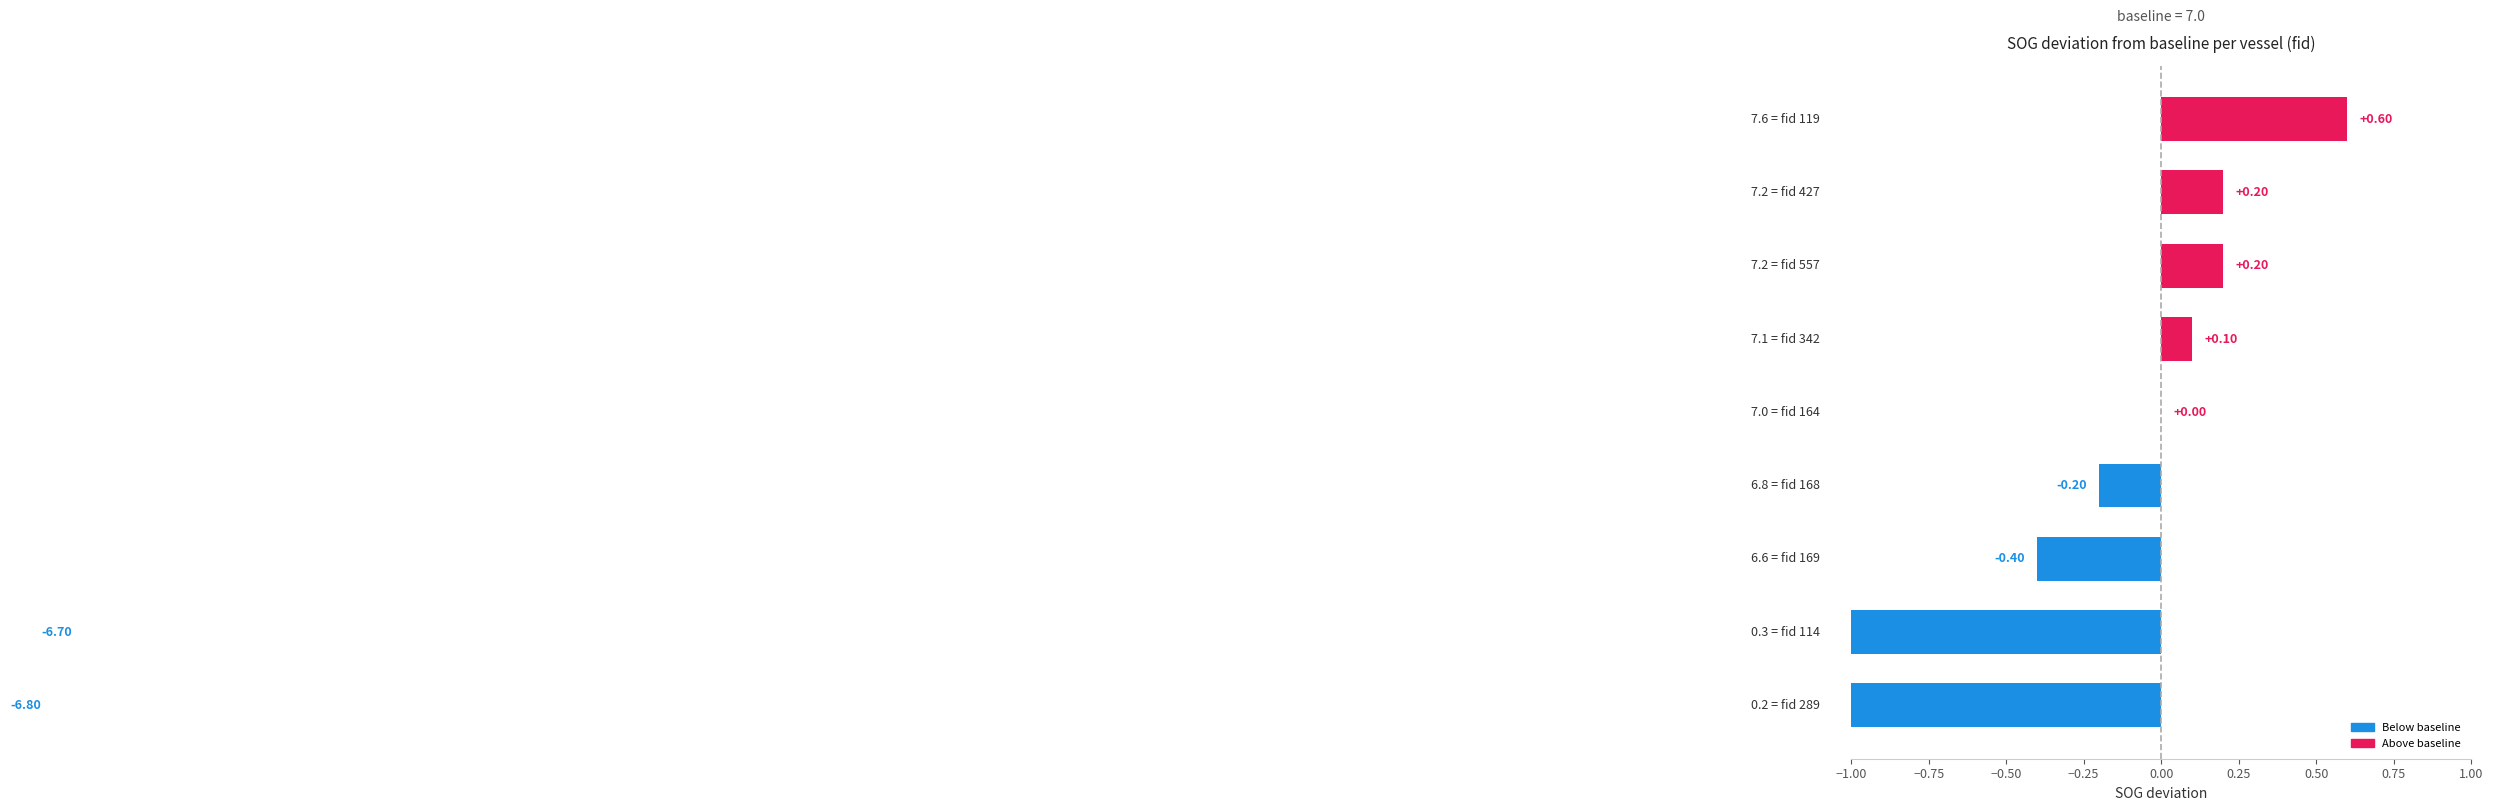

What is the difference between the second highest and second lowest values?

6.9